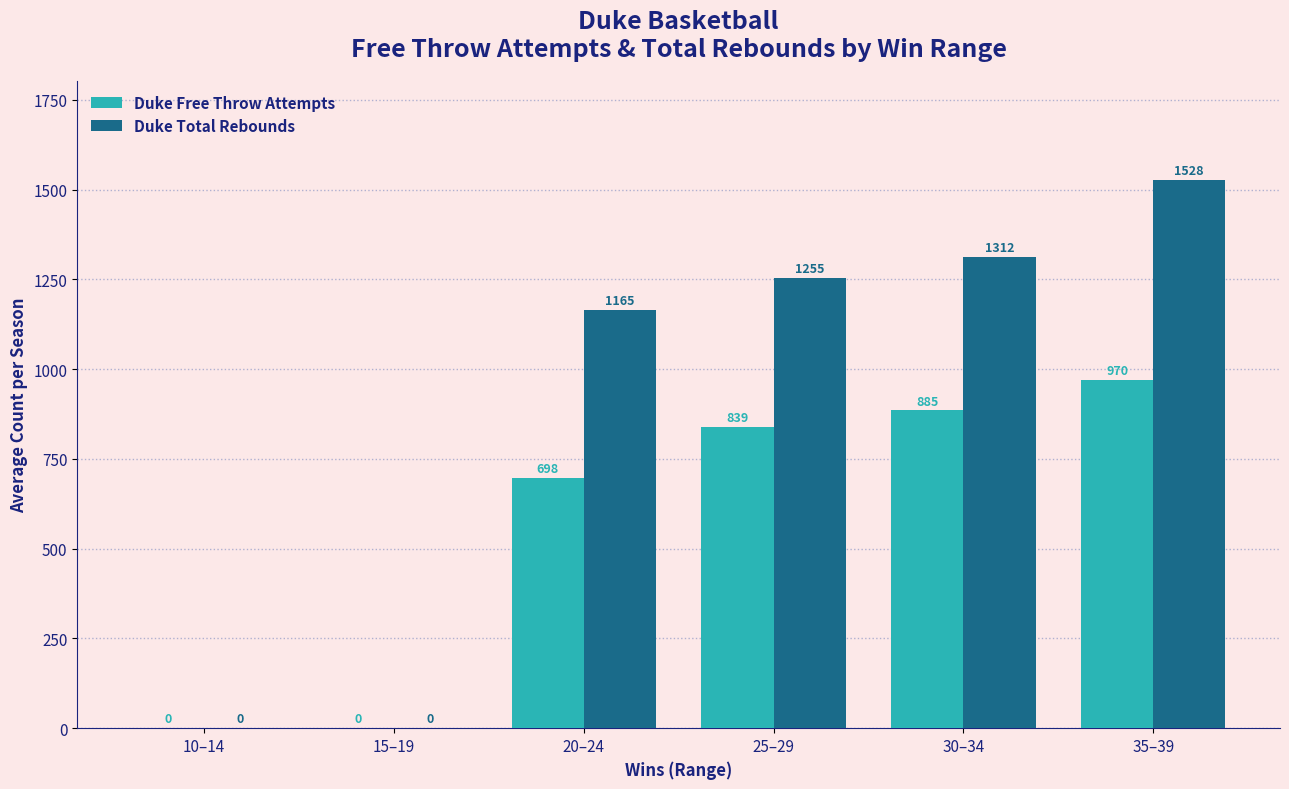

What is the sum of the Duke Free Throw Attempts values at 10–14 and 35–39?

970